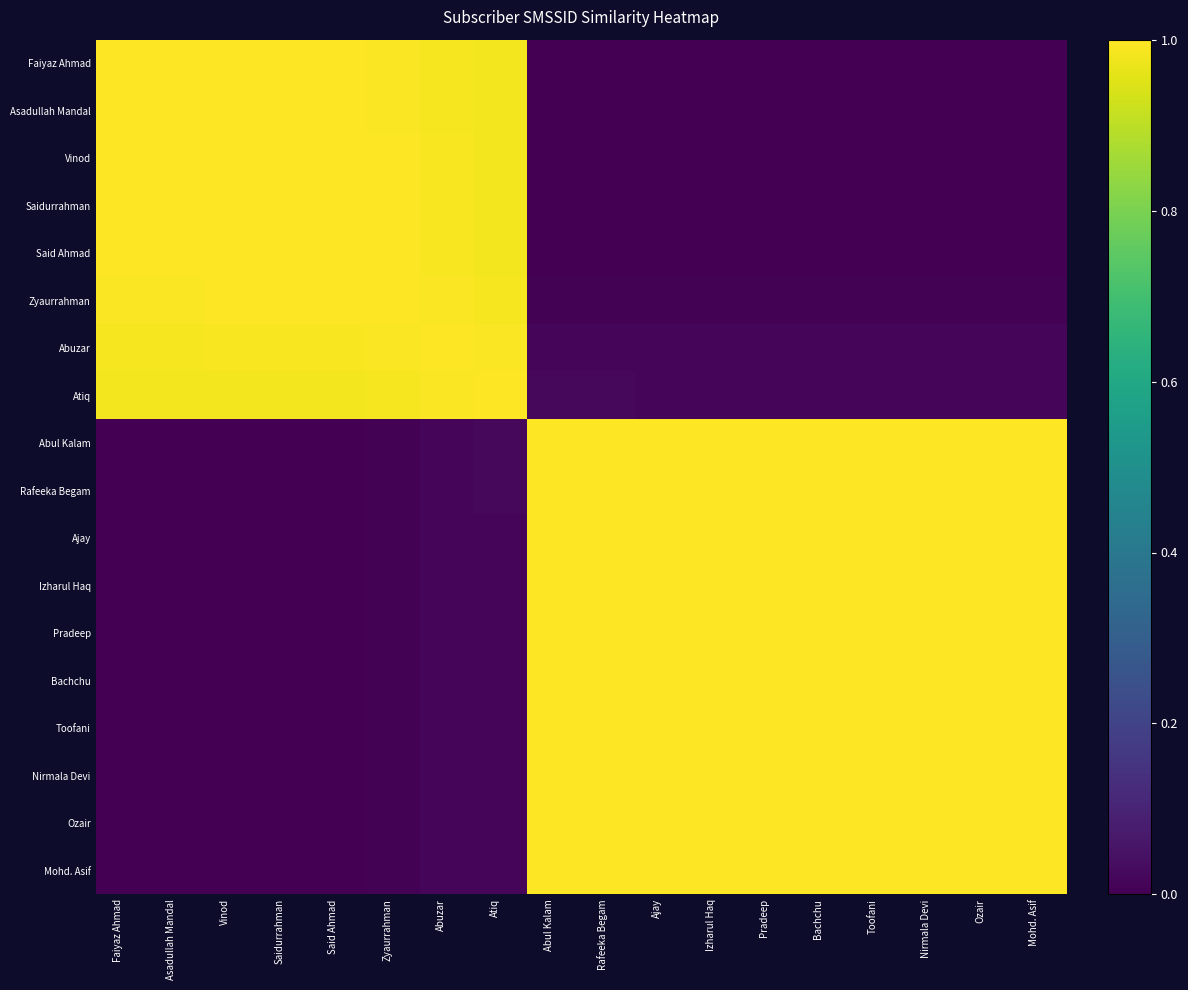

List the series in order of their peak value, highest first.

Faiyaz Ahmad, Asadullah Mandal, Vinod, Saidurrahman, Said Ahmad, Zyaurrahman, Abuzar, Atiq, Abul Kalam, Rafeeka Begam, Ajay, Izharul Haq, Pradeep, Bachchu, Toofani, Nirmala Devi, Ozair, Mohd. Asif